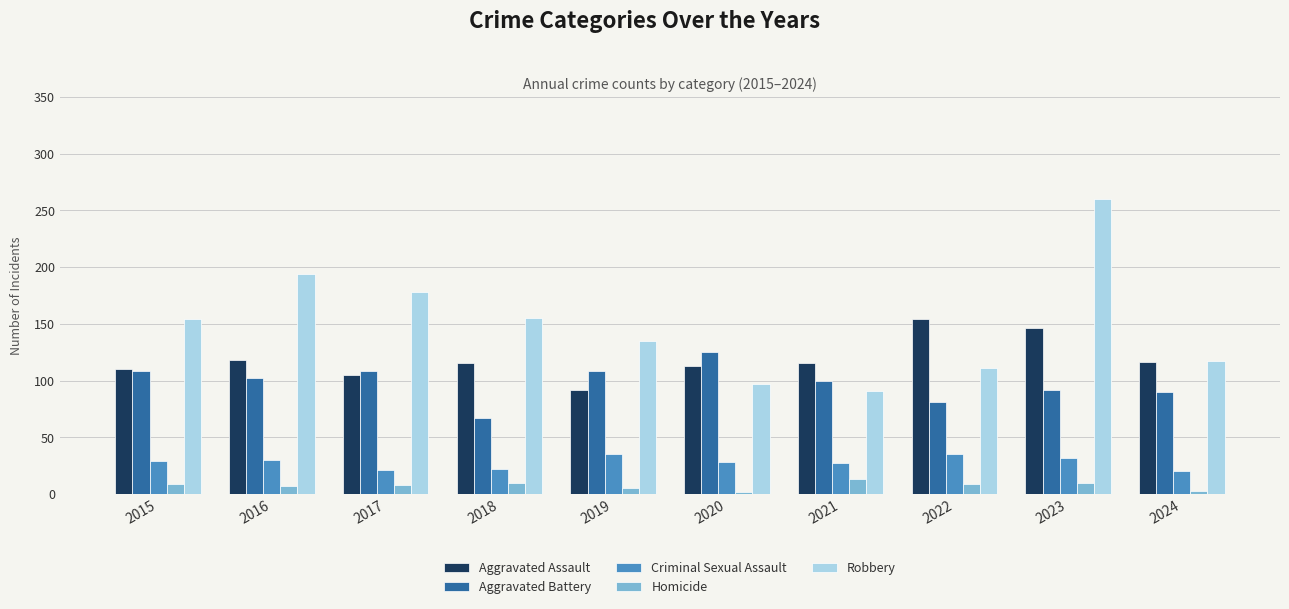

What is the spread (max minus min) of values at 2022?

145